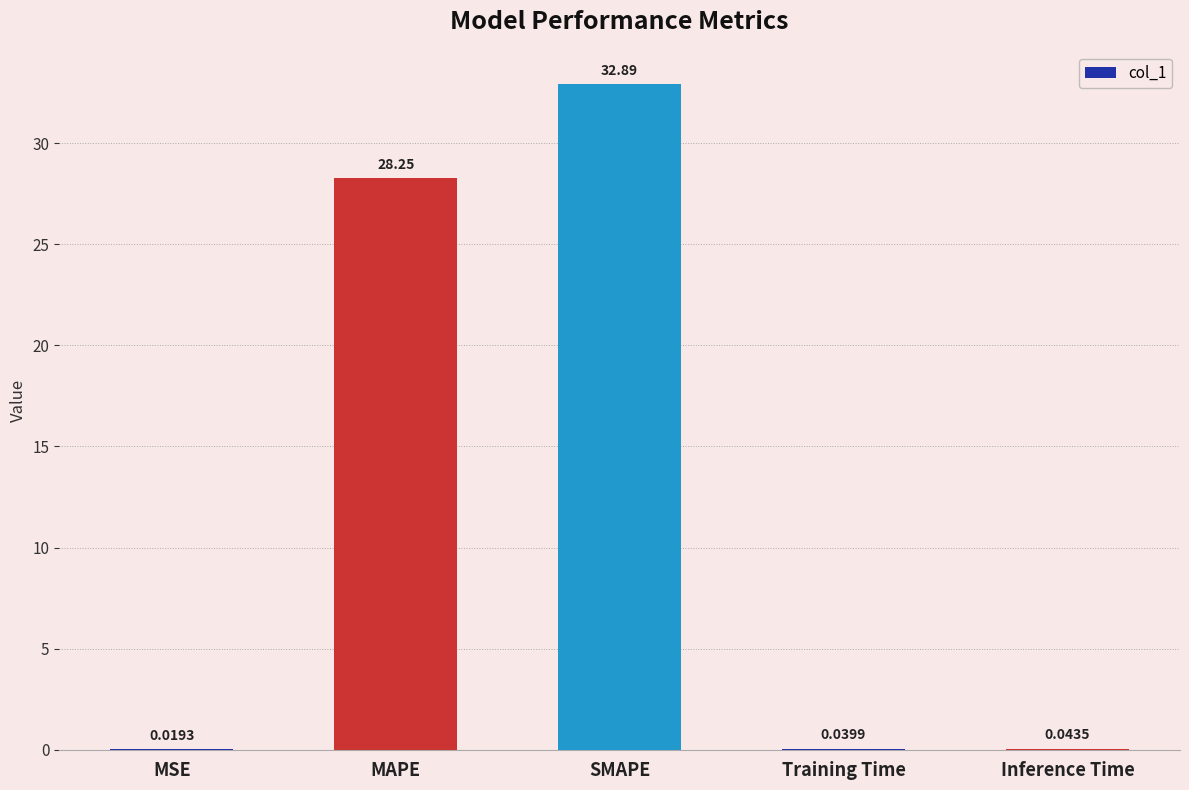

At which category does the chart reach its peak across all series?

SMAPE